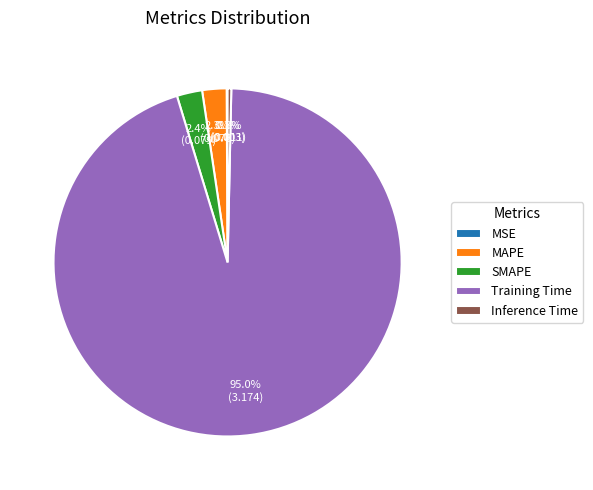

Between Training Time and Inference Time, which is larger?

Training Time